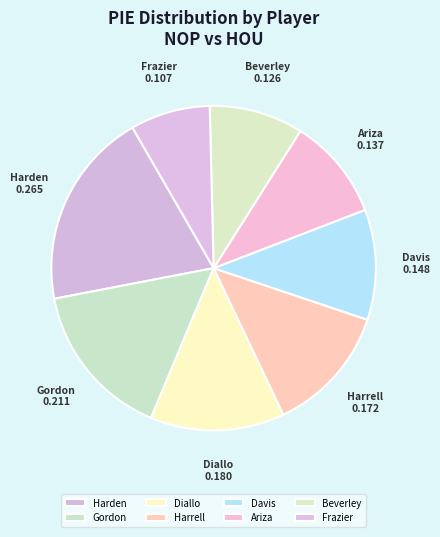

Which slice is the smallest?

Frazier